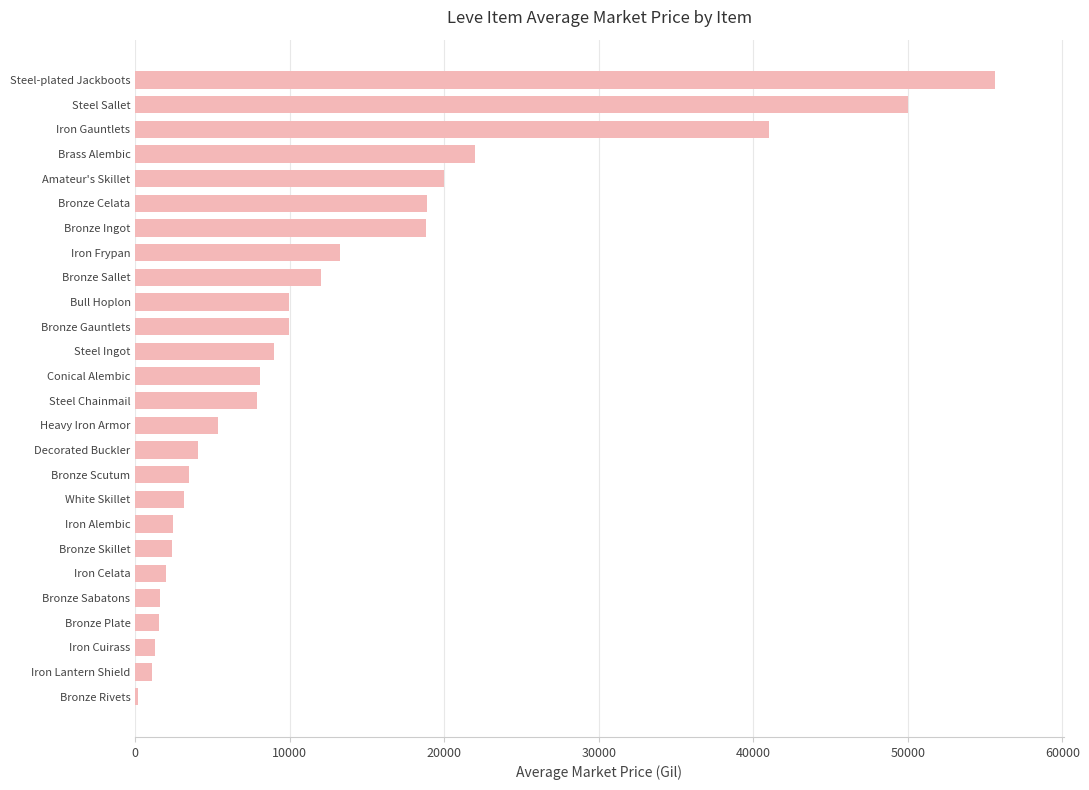

Is it true that the value at Bronze Plate is 1499.3?

True